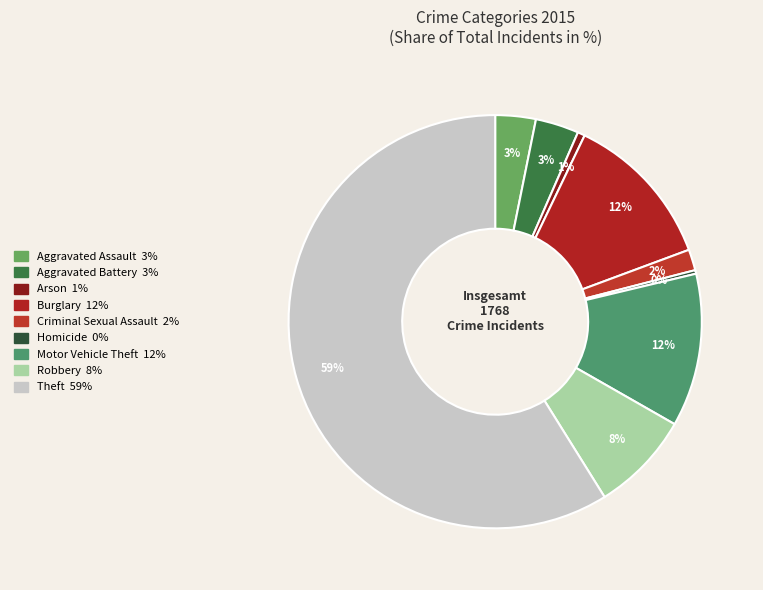

To the nearest percent, what portion does Aggravated Assault represent?

3%